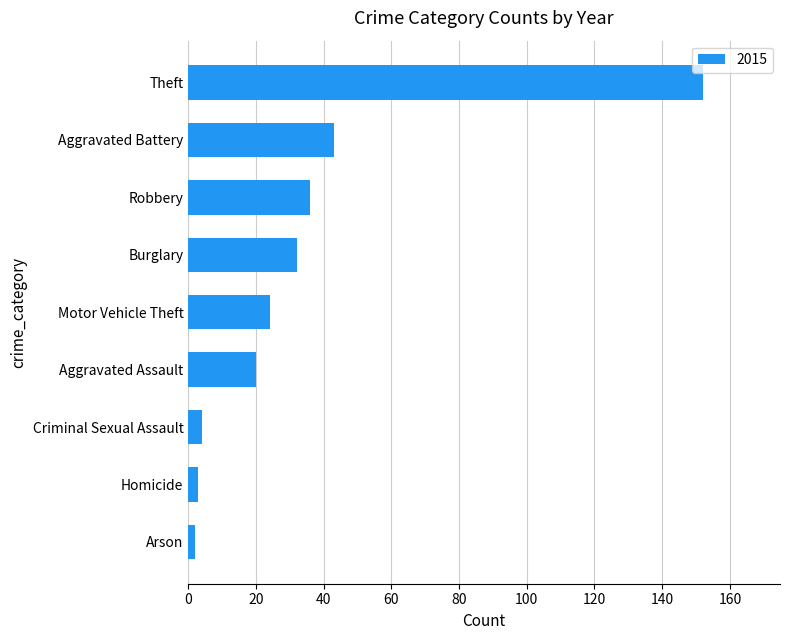

Reading top to bottom, what are all the values shown in this chart?

Theft=152	Aggravated Battery=43	Robbery=36	Burglary=32	Motor Vehicle Theft=24	Aggravated Assault=20	Criminal Sexual Assault=4	Homicide=3	Arson=2